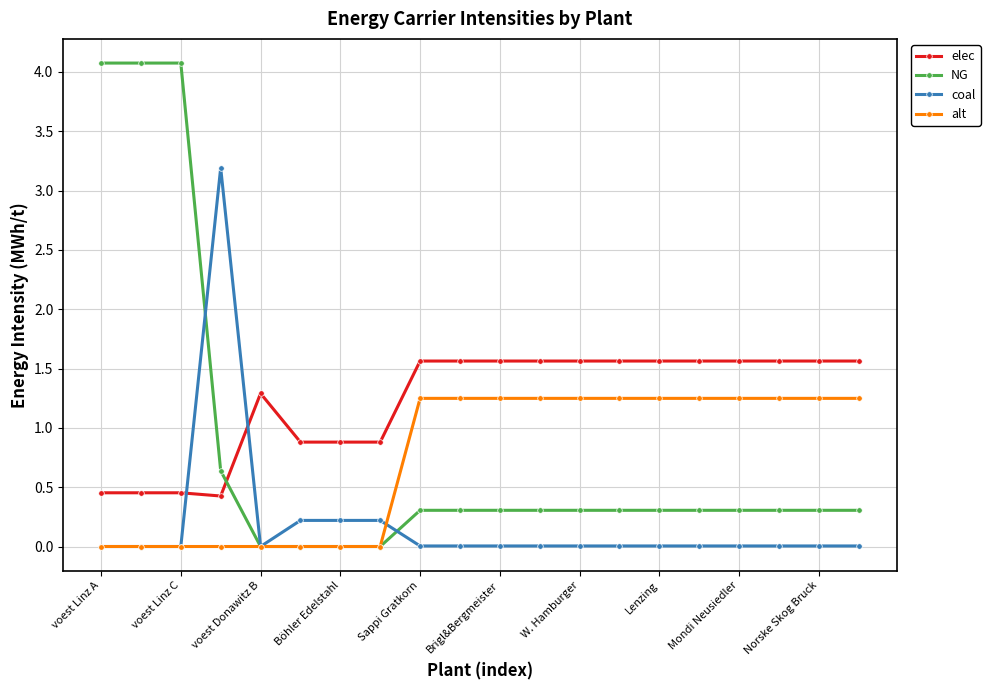

True or false: NG has more than 0 points higher than both neighbors.

True